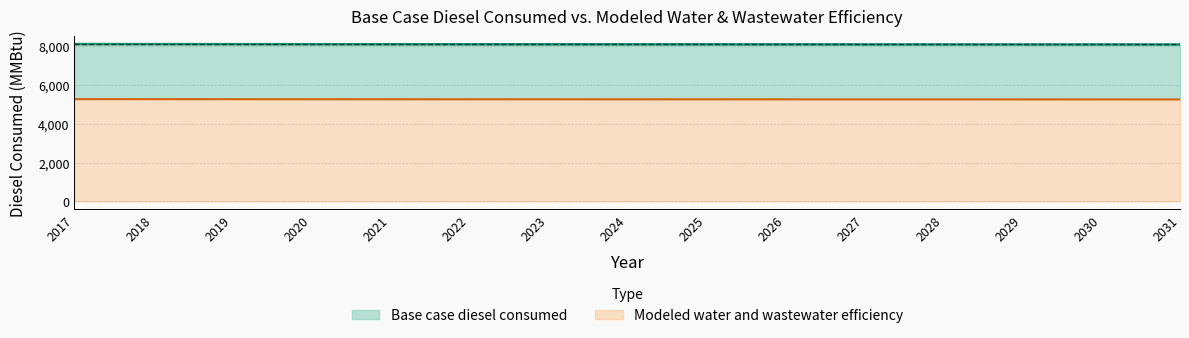

Rank the series at 2026 from highest to lowest value.

Base case diesel consumed, Modeled water and wastewater efficiency